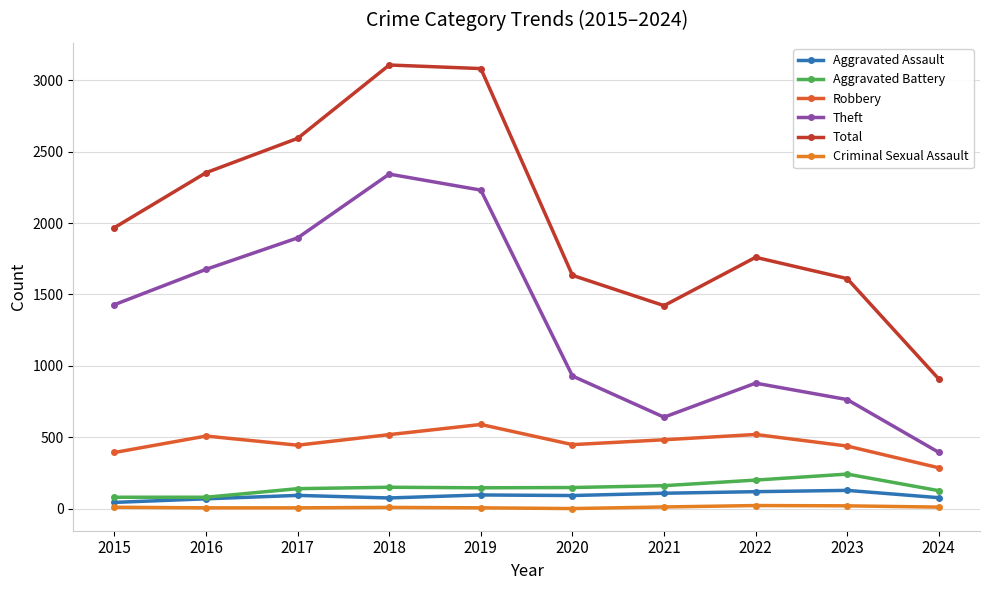

At which label does Aggravated Battery first exceed 150?

2018